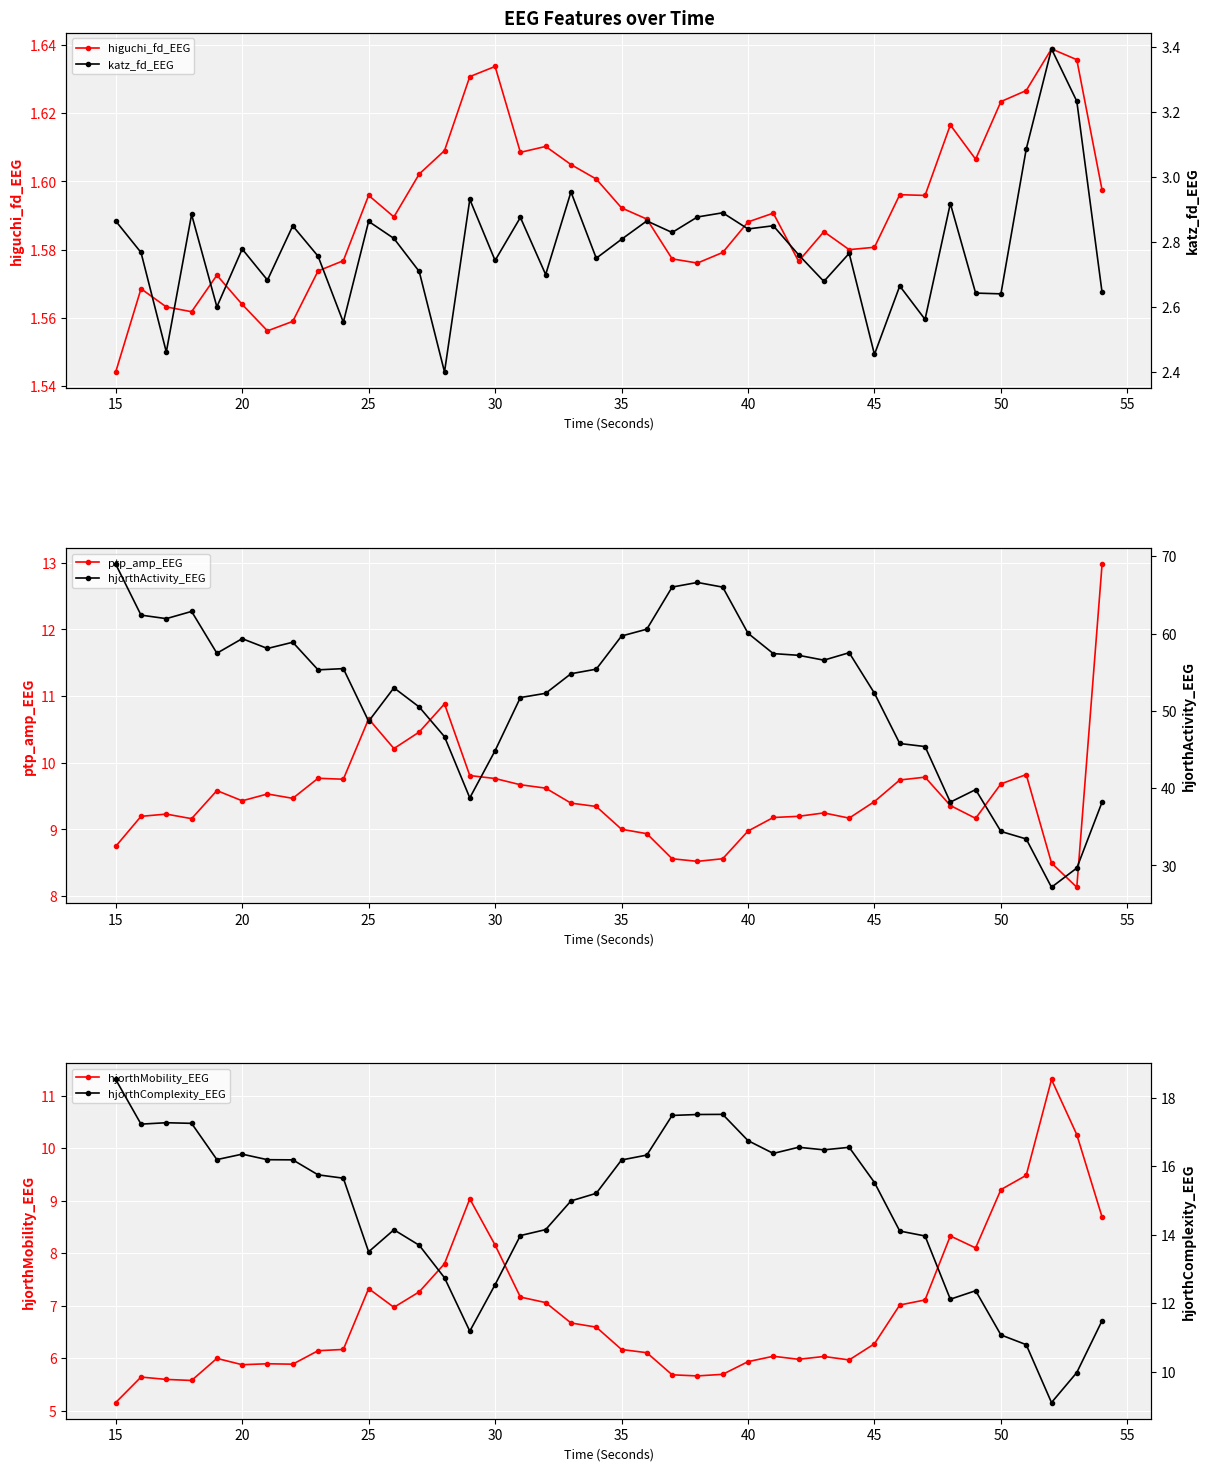

At which label is higuchi_fd_EEG closest to 1?

15